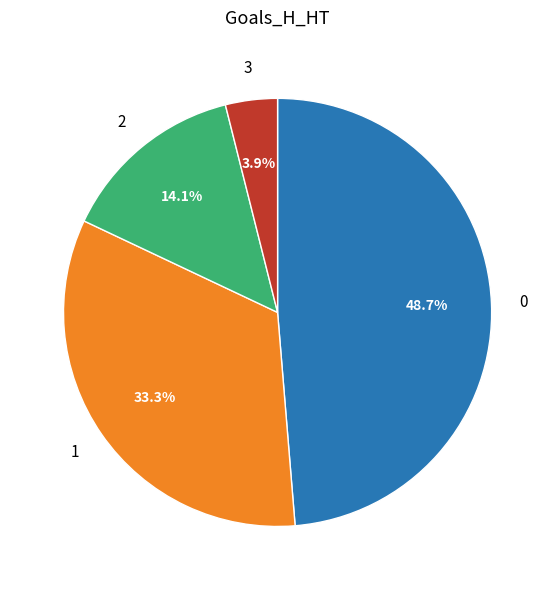

Rank the categories by value from lowest to highest.

3, 2, 1, 0